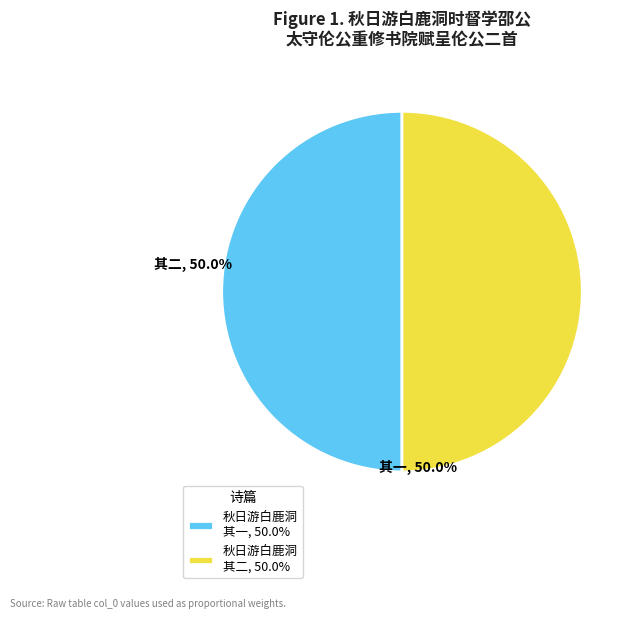

Is the sum of 秋日游白鹿洞 其二, 50.0% and 秋日游白鹿洞 其一, 50.0% greater than half?

Yes